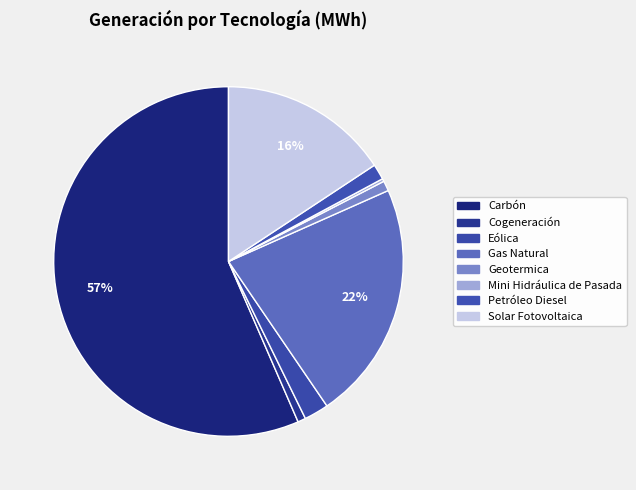

To the nearest percent, what portion does Eólica represent?

2%